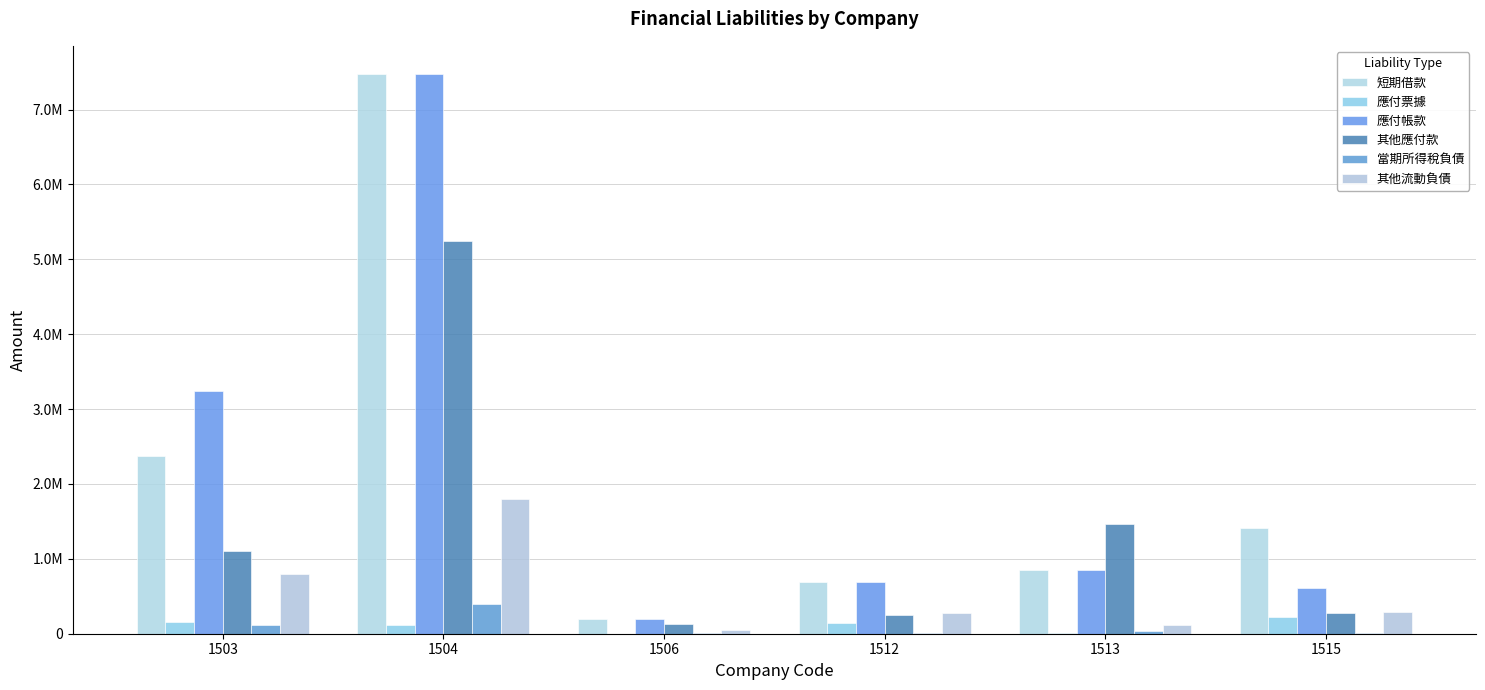

Where does the 短期借款 series first go above 1406849?

1503